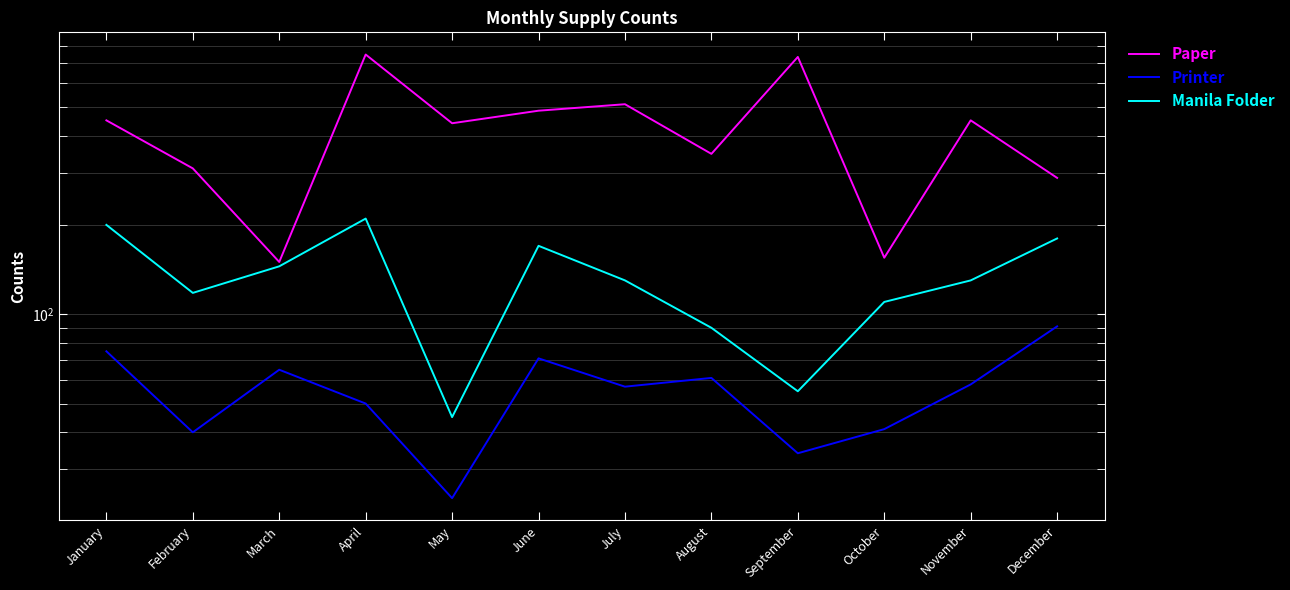

Read the Manila Folder value at November, to the nearest 5.

130